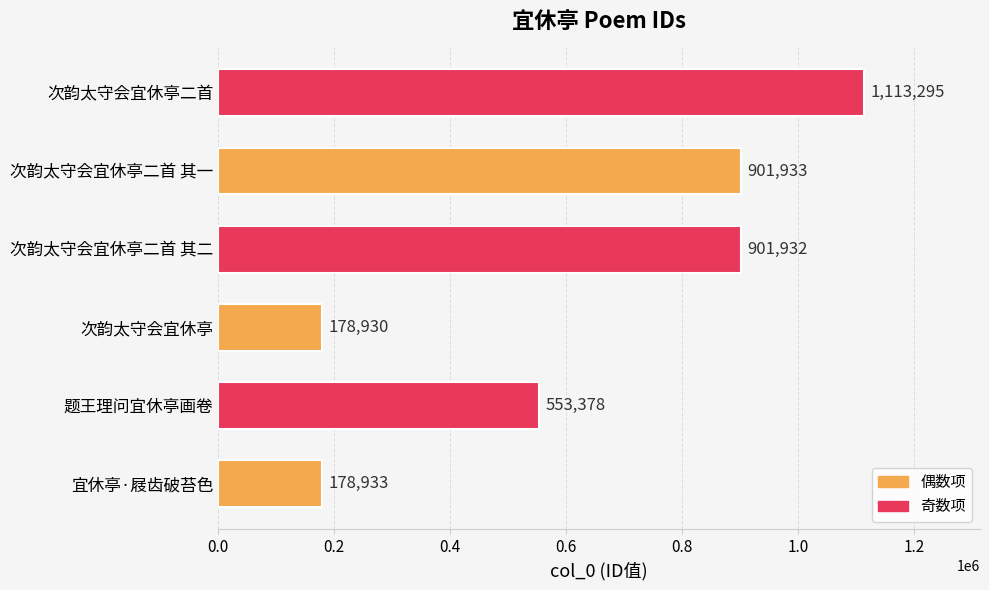

At which label is the value closest to 646112?

题王理问宜休亭画卷